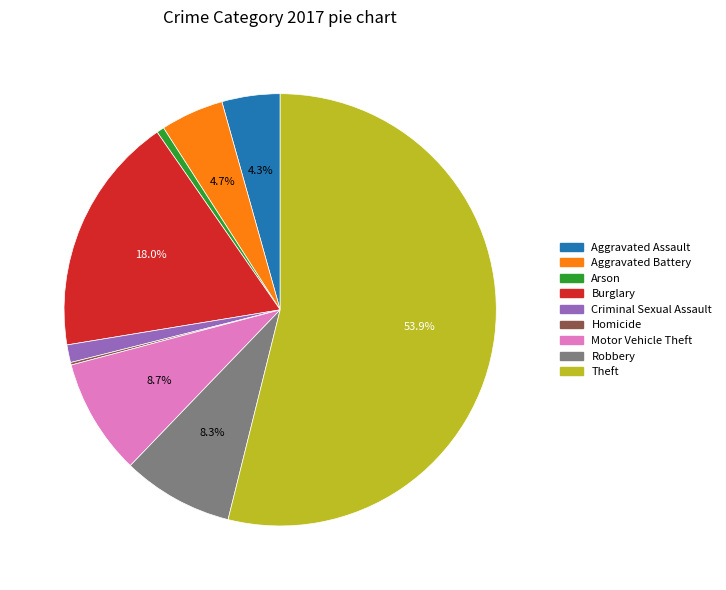

Which category has the biggest portion of the pie?

Theft